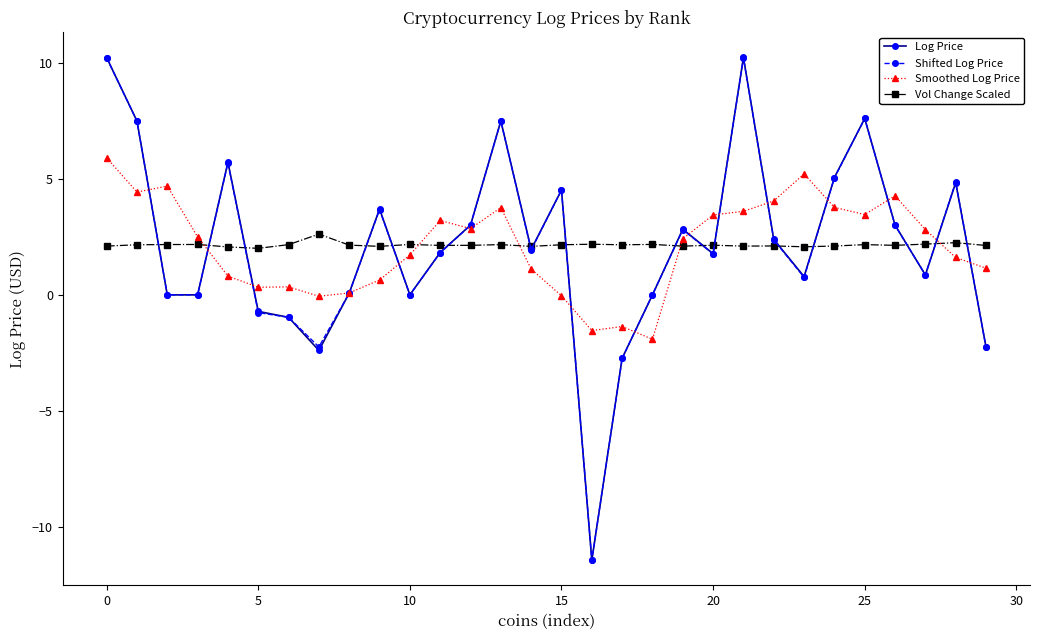

What are all the series names shown in the legend?

Log Price, Shifted Log Price, Smoothed Log Price, Vol Change Scaled